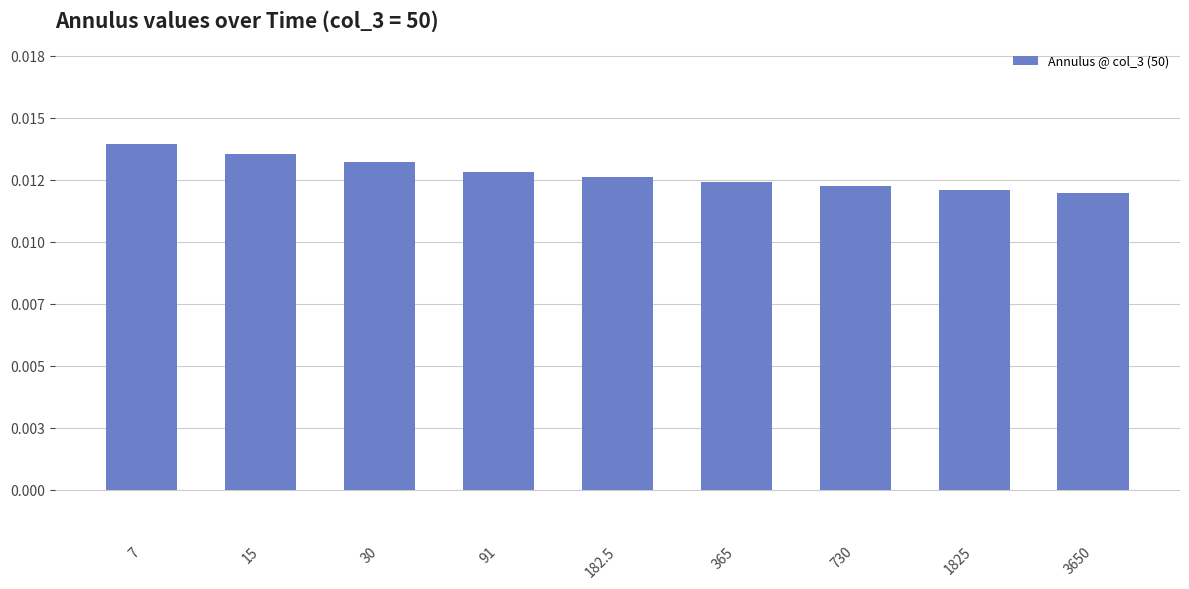

What is the label of the 1st bar from the left?

7